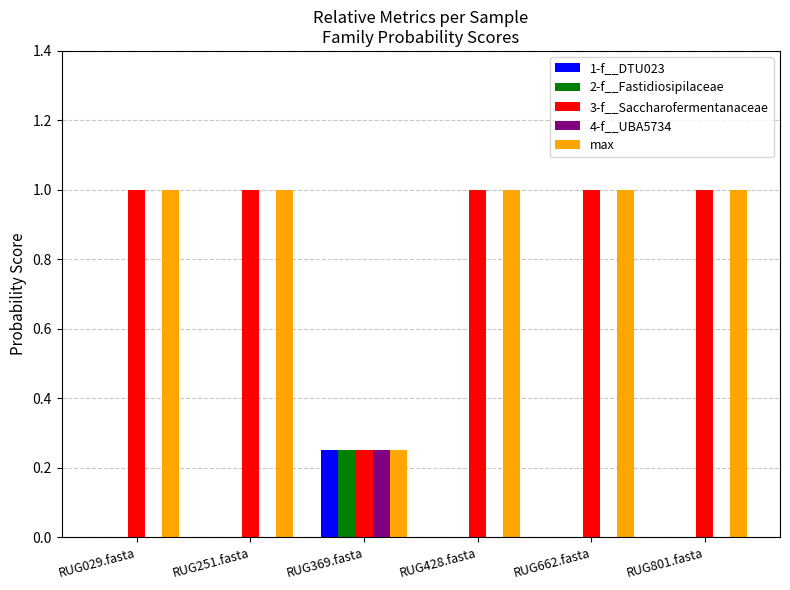

At which label does 1-f__DTU023 reach its peak?

RUG369.fasta